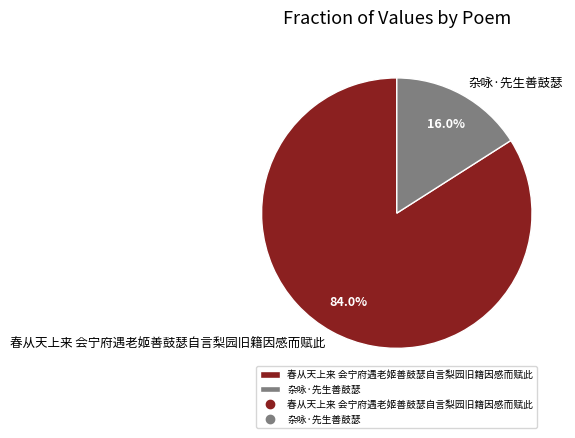

Which category has the biggest portion of the pie?

春从天上来 会宁府遇老姬善鼓瑟自言梨园旧籍因感而赋此